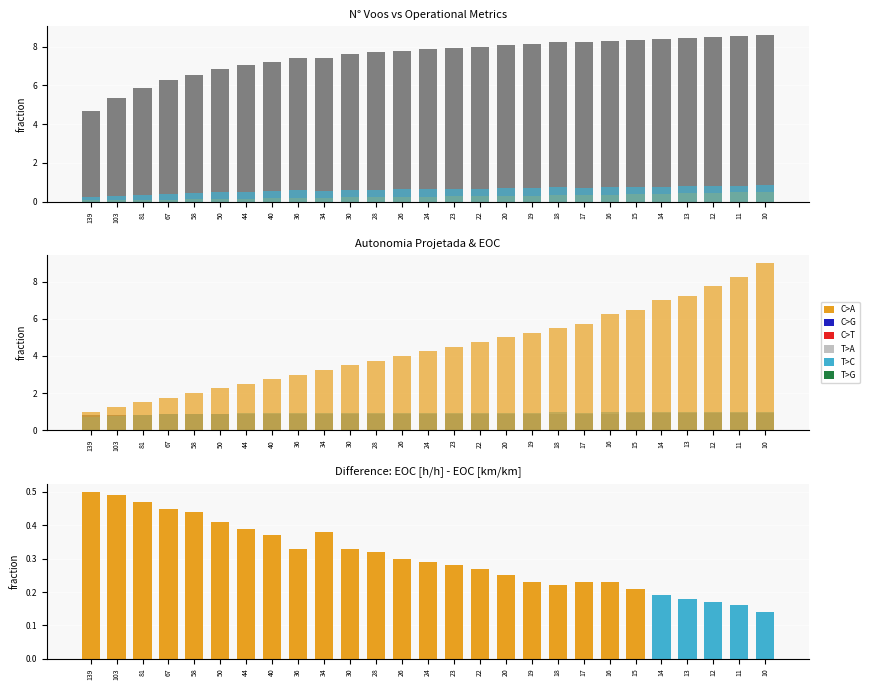

Read the Capacidade operacional [ha/h] value at 10.

8.6